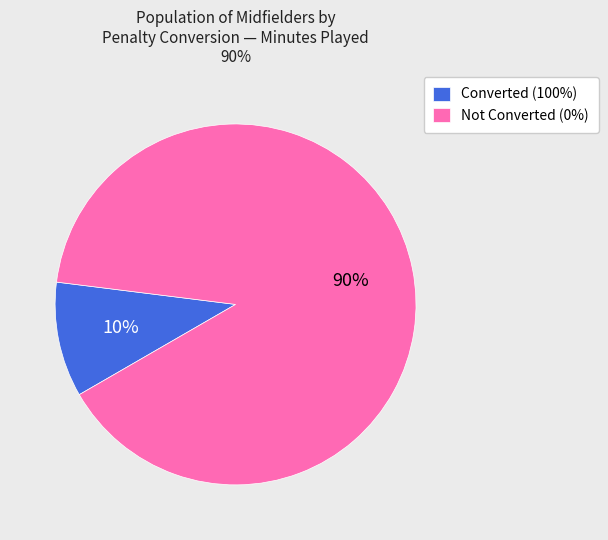

To the nearest percent, what portion does Not Converted (0%) represent?

90%